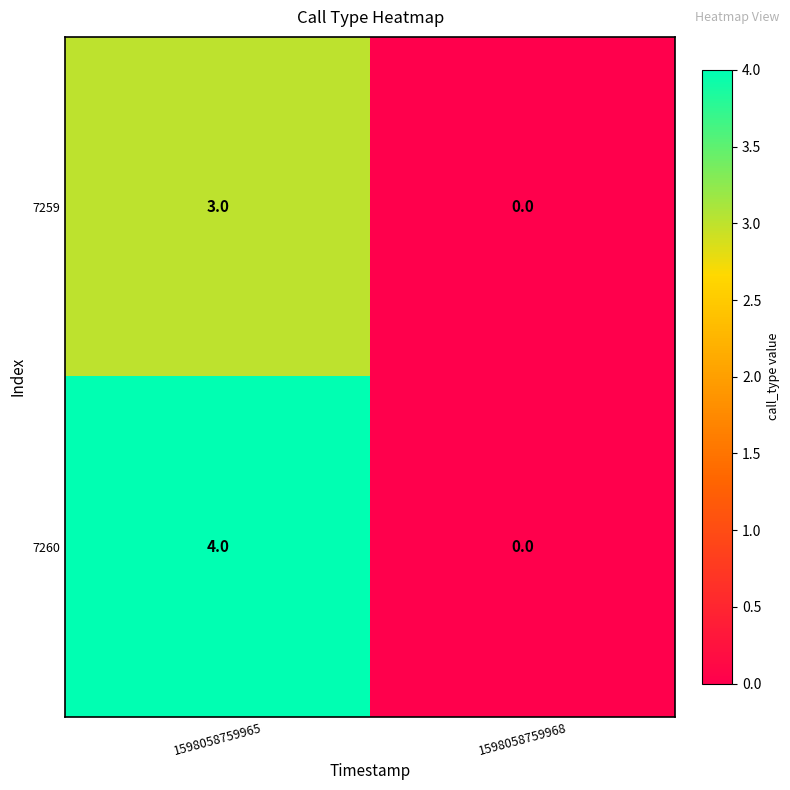

Which series has the widest spread of values?

7260